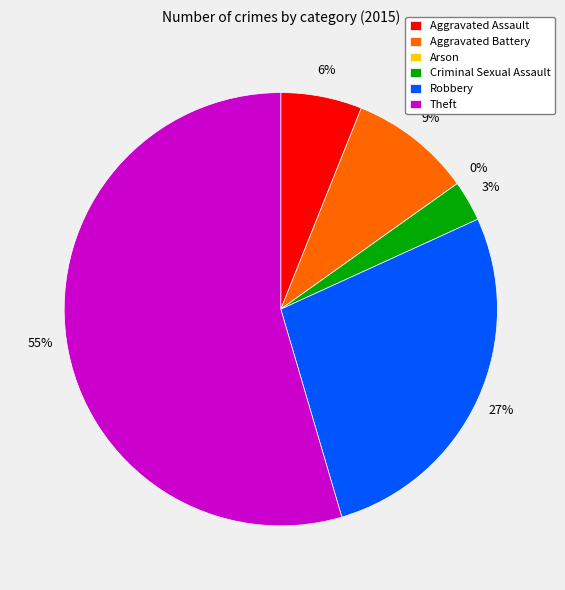

How many slices are in this pie chart?

6